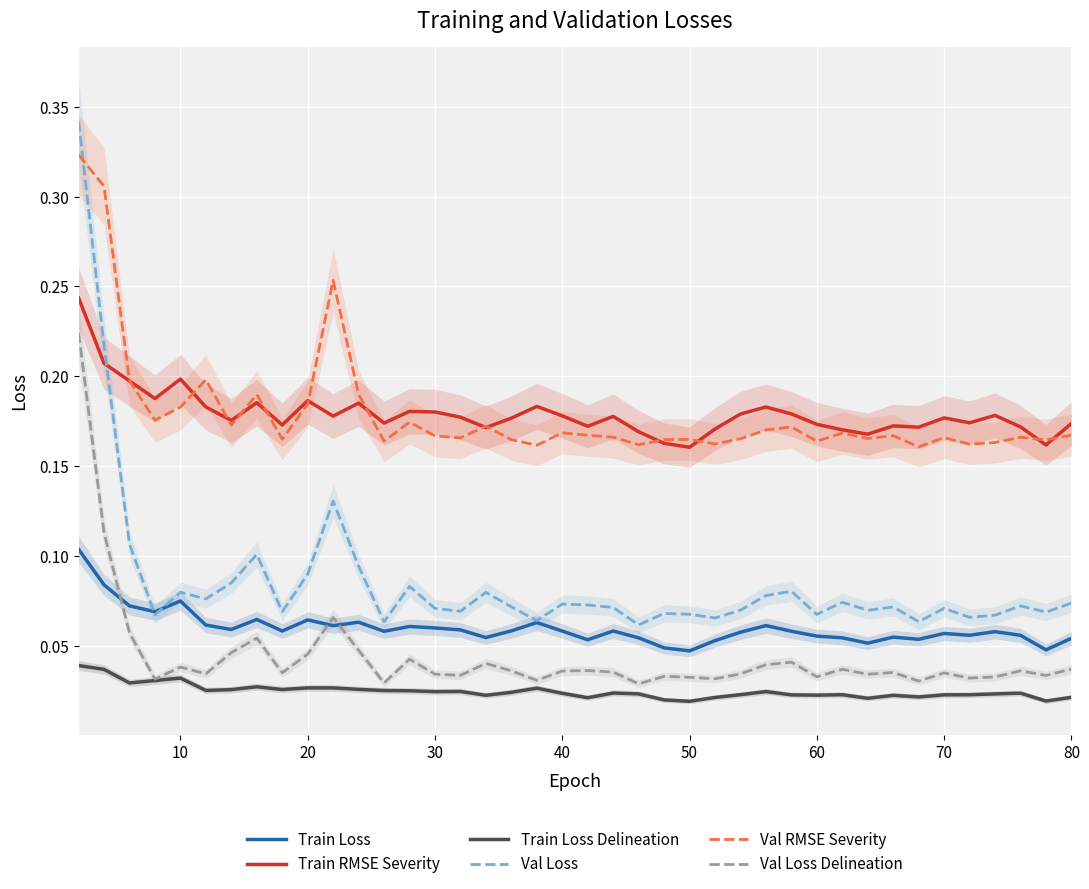

What are all the series names shown in the legend?

Train Loss, Train RMSE Severity, Train Loss Delineation, Val Loss, Val RMSE Severity, Val Loss Delineation